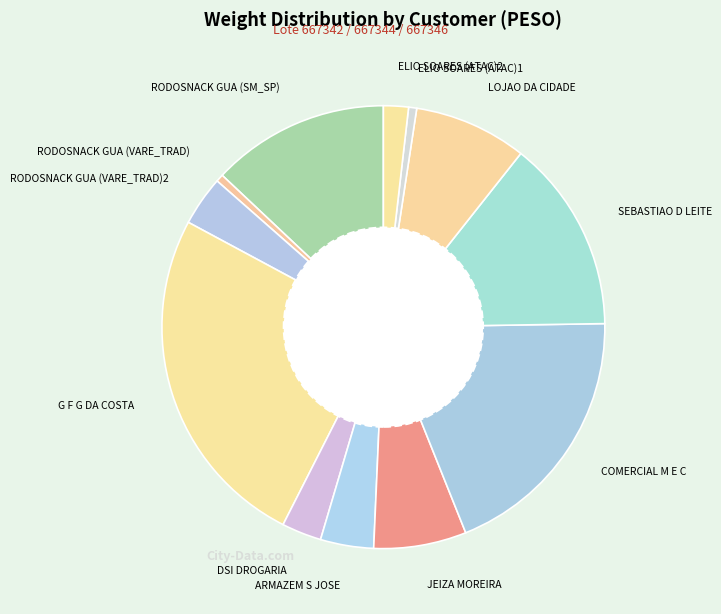

Count the number of slices in the pie.

12